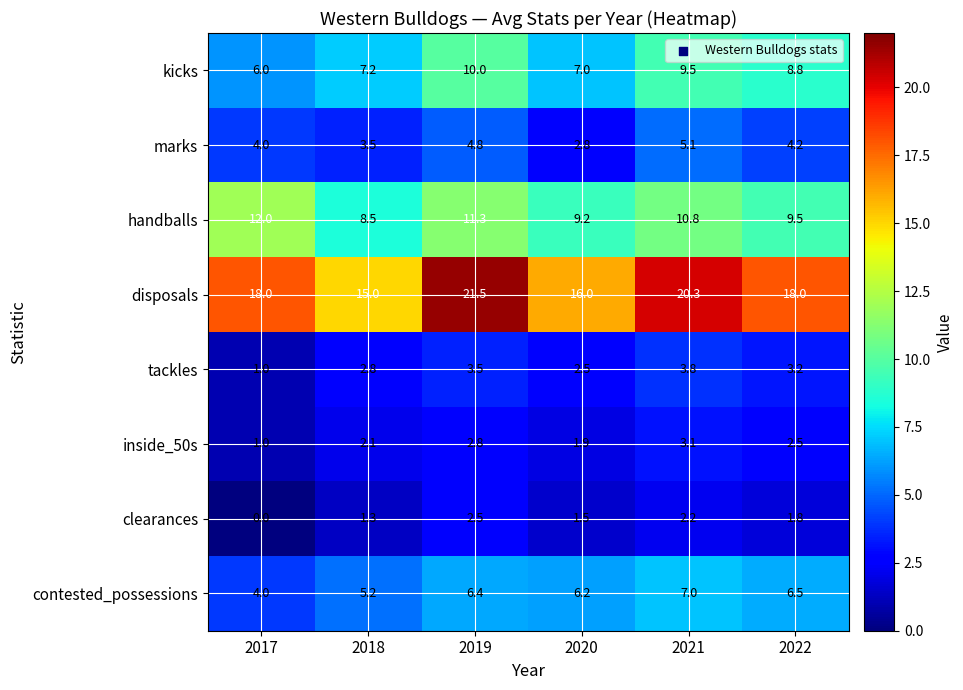

Which series has the largest total across all categories?

disposals